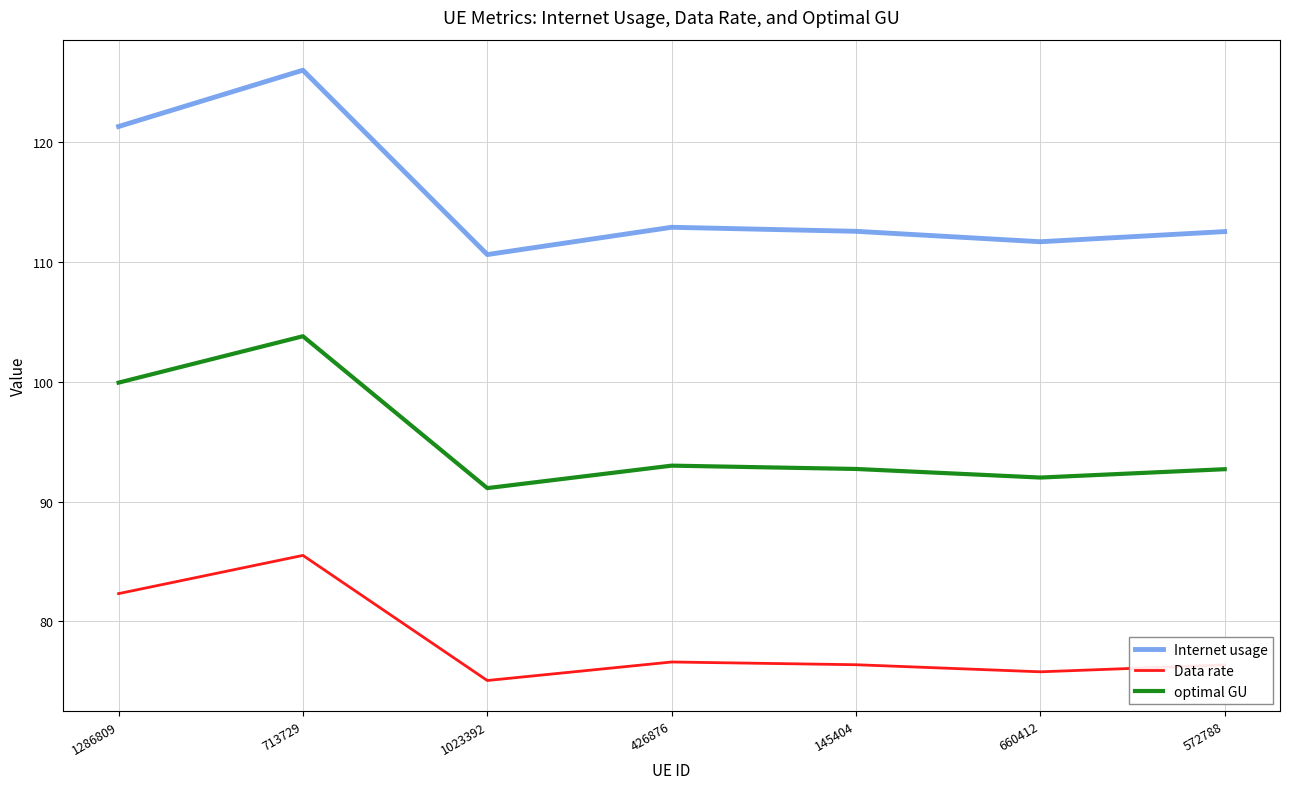

Rank the series by their average value, from highest to lowest.

Internet usage, optimal GU, Data rate